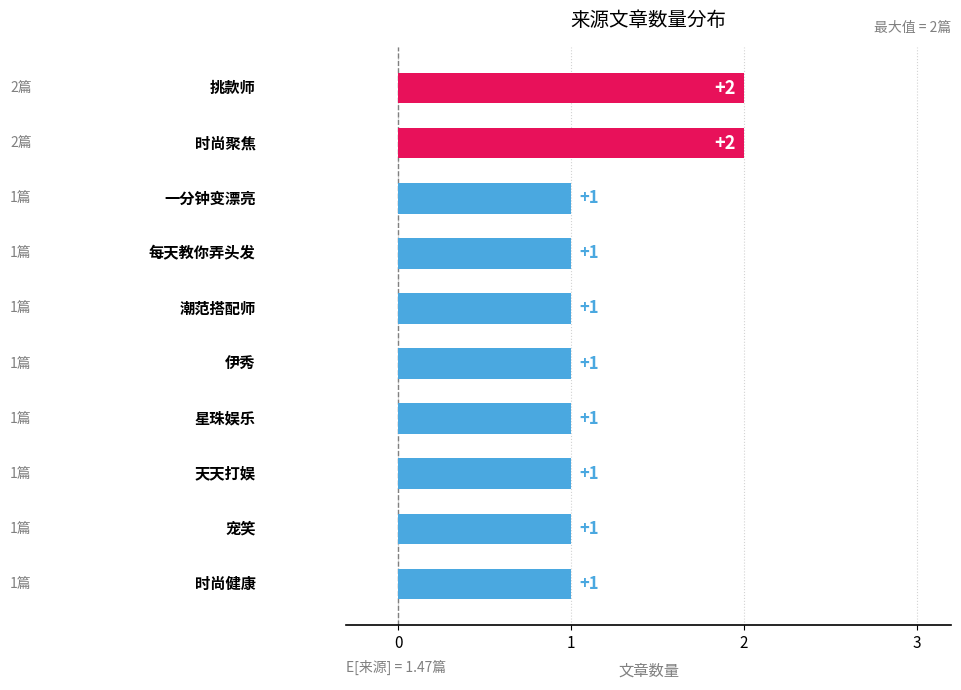

How many values are between 1 and 2?

10